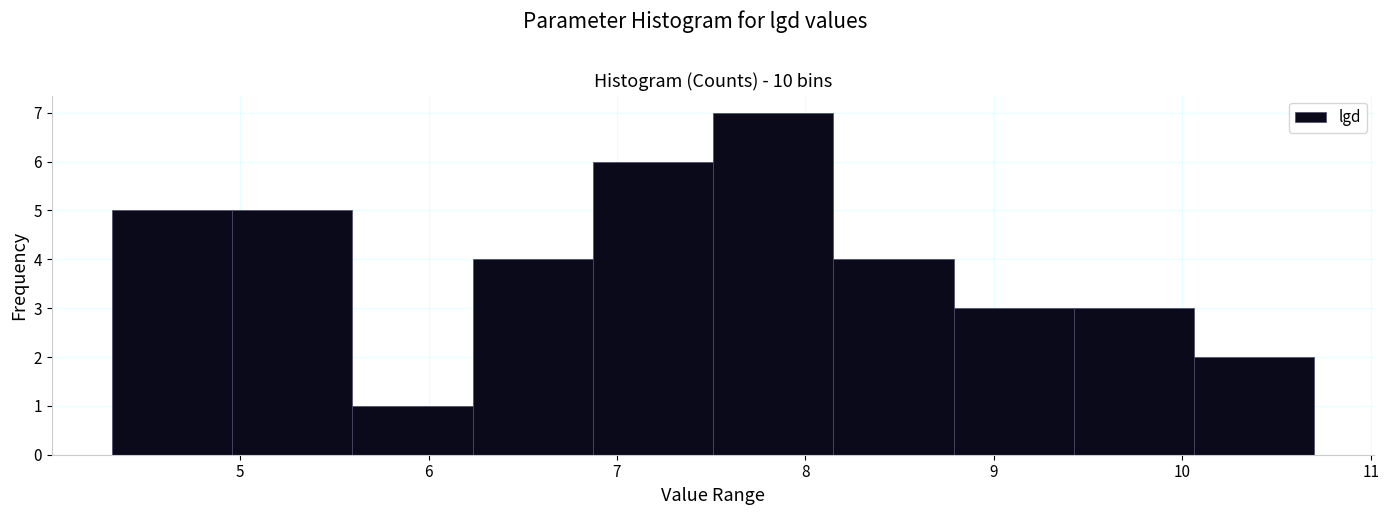

Reading left to right, list every bar in this chart as the range it spans on the x-axis followed by its height. Neither the bar edges nor the heights are printed on the chart, so give them approximately, as read against the axes.

4.3 to 5.0: 5
5.0 to 5.6: 5
5.6 to 6.2: 1
6.2 to 6.9: 4
6.9 to 7.5: 6
7.5 to 8.1: 7
8.1 to 8.8: 4
8.8 to 9.4: 3
9.4 to 10.1: 3
10.1 to 10.7: 2